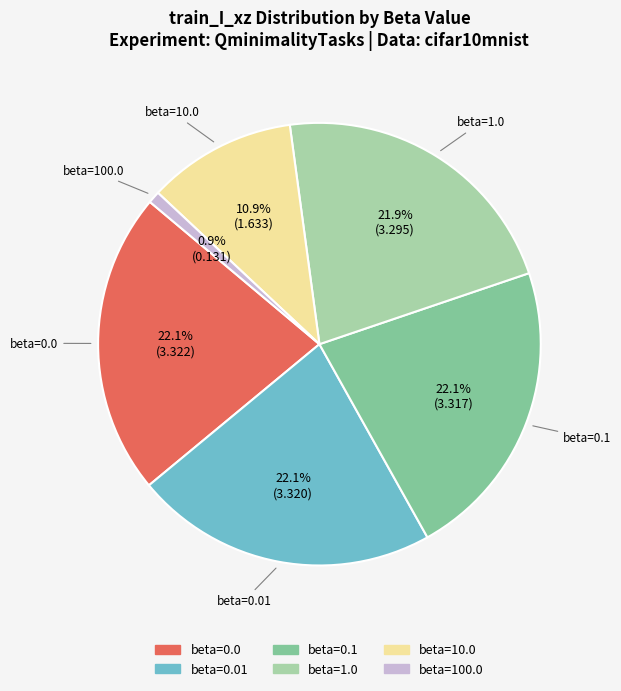

Is there any slice that represents more than half of the pie?

No